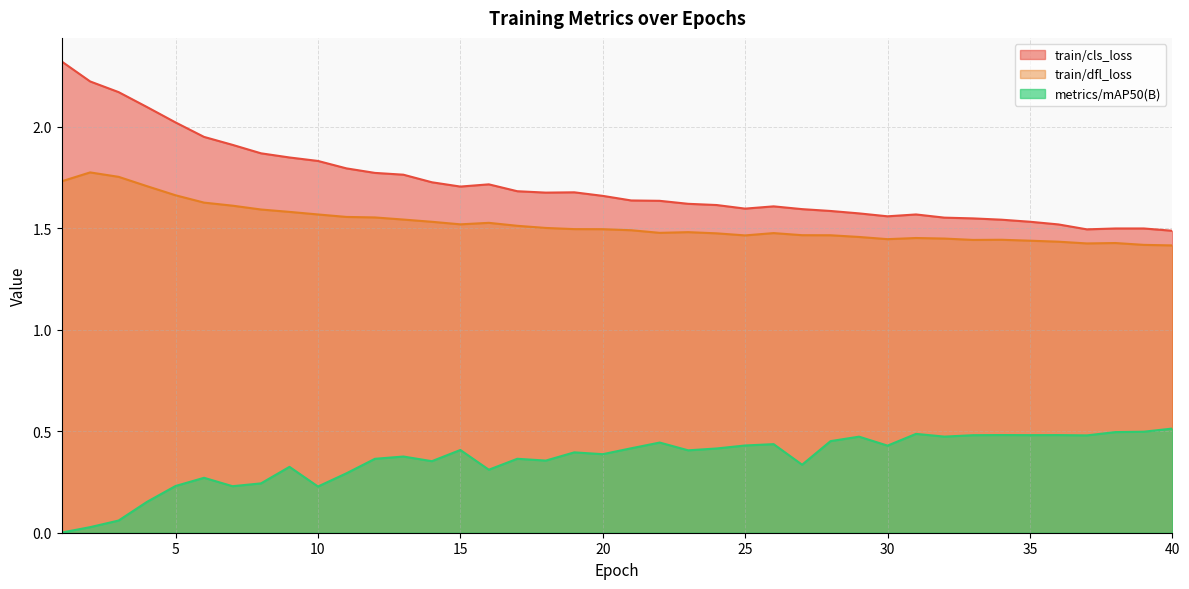

What is the sum of all train/cls_loss values?

68.7